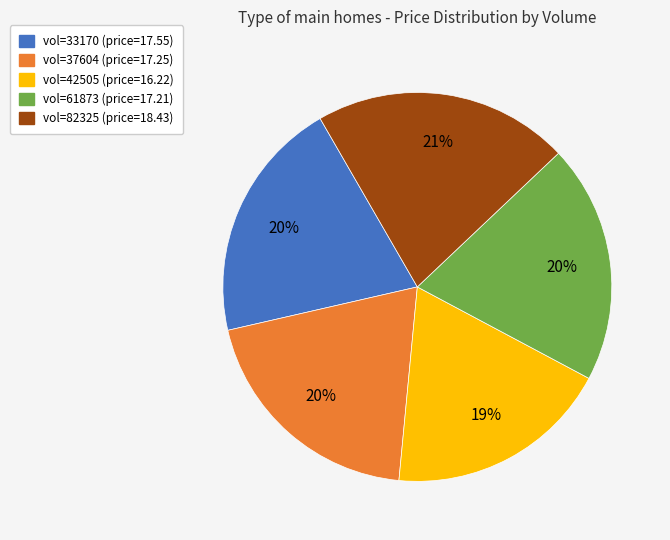

Does any single category account for the majority?

No